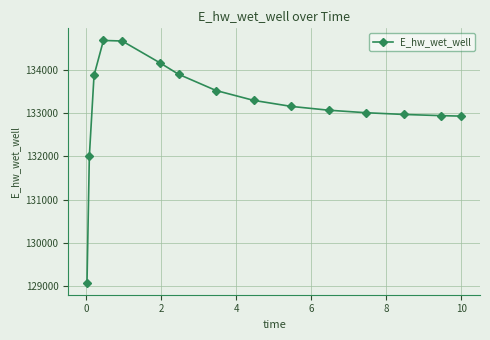

What is the difference between the maximum and minimum values?

5586.4